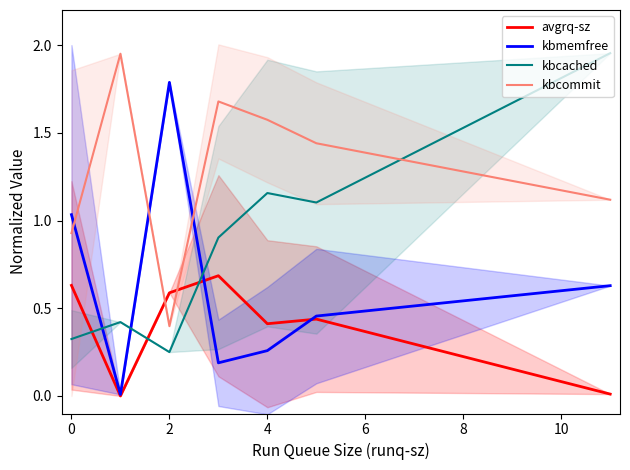

True or false: kbcommit and kbmemfree cross at least once.

True